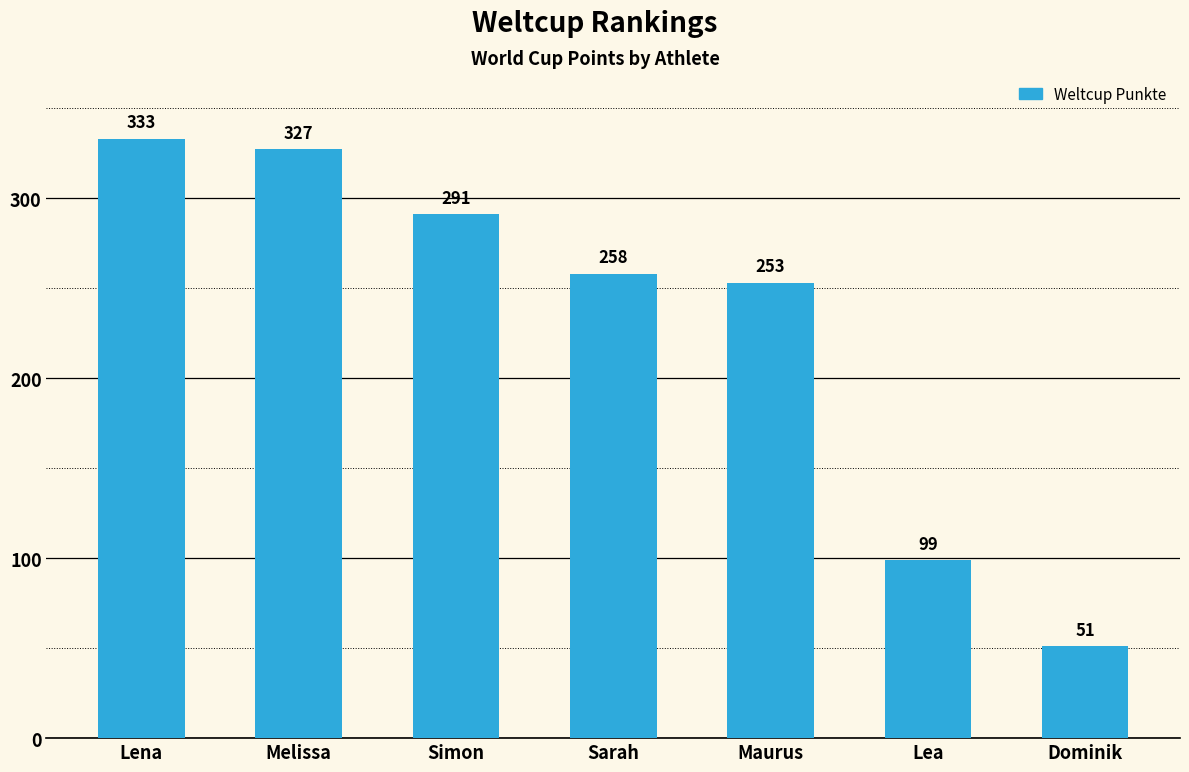

Does the chart contain any negative values?

No